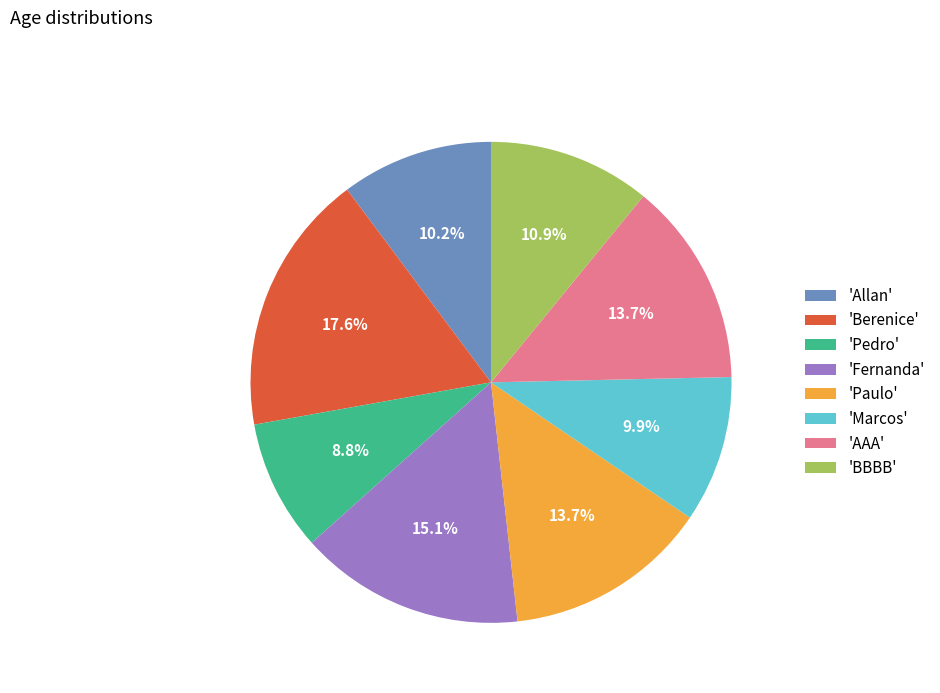

Count the number of slices in the pie.

8